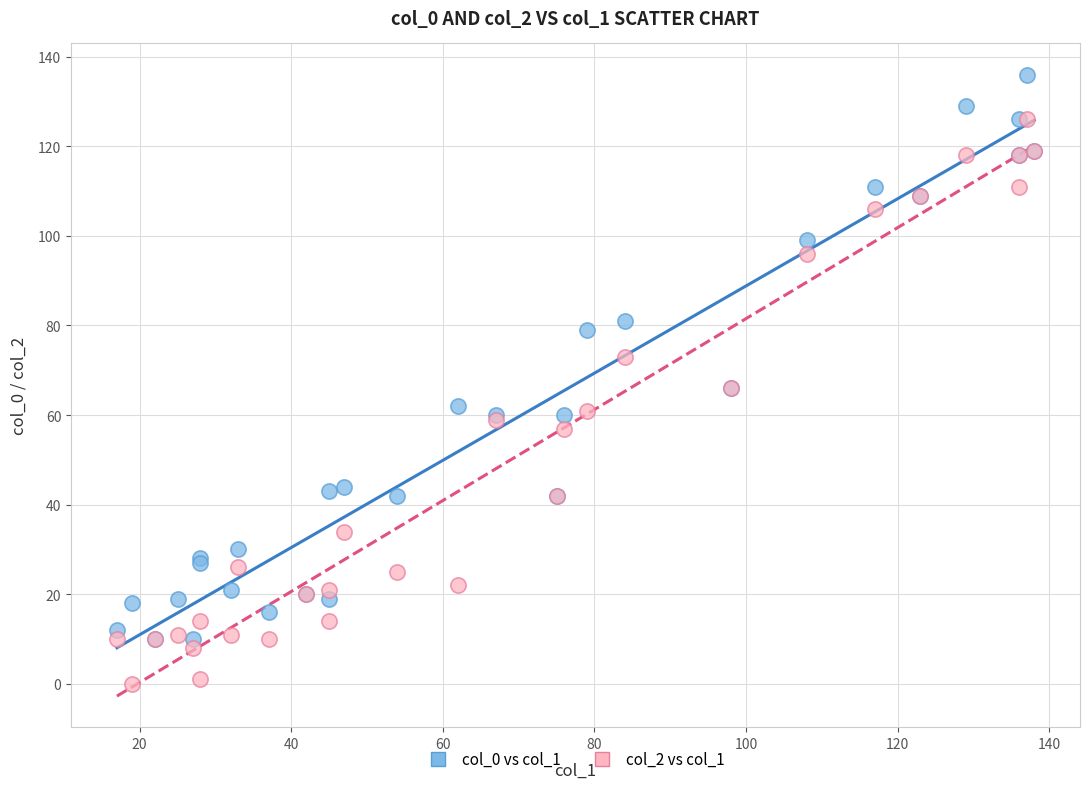

Which series reaches the maximum Y coordinate?

col_0 vs col_1